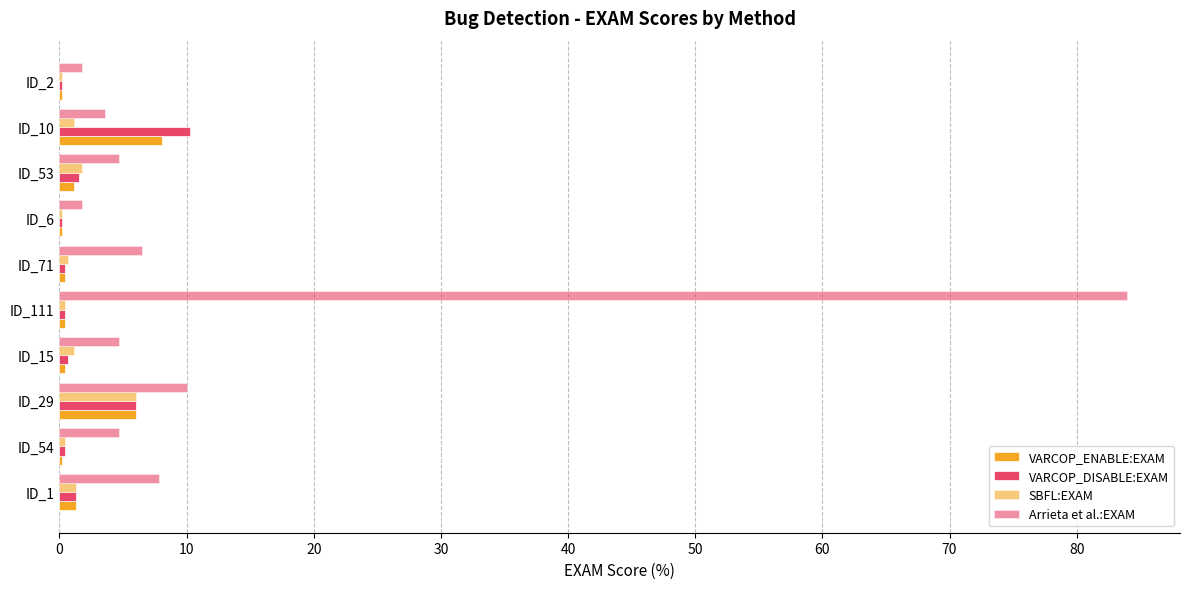

Count the number of categories in the chart.

10